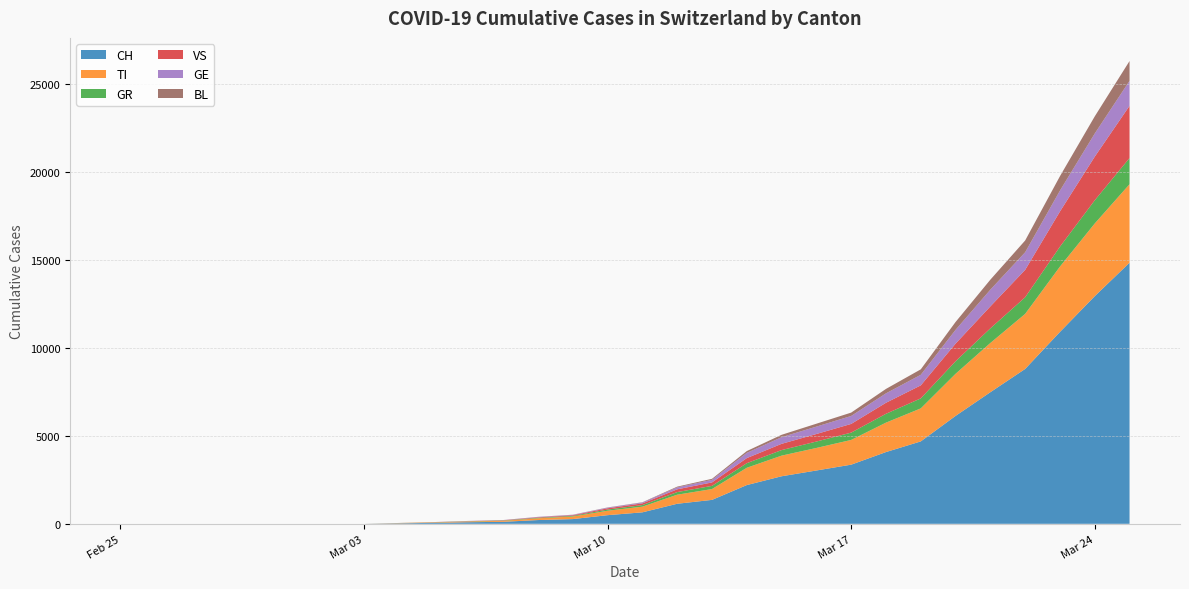

Reading right to left, extract all data points from this chart.

CH: 14829	12928	10897	8795	7474	6128	4680	4075	3359	3028	2700	2200	1359	1139	652	491	268	214	114	90	56	27	0	0	0	0	0	0	0	0
TI: 4457	4128	3710	3127	2796	2391	1875	1671	1404	1280	1172	983	615	515	323	252	146	99	57	39	25	16	0	0	0	0	0	0	0	0
GR: 1487	1318	1133	944	831	712	568	502	416	364	315	261	181	148	89	67	37	28	18	14	8	3	0	0	0	0	0	0	0	0
VS: 2965	2476	1997	1556	1247	1001	739	626	494	428	355	288	195	157	96	72	37	28	14	9	5	2	0	0	0	0	0	0	0	0
GE: 1420	1316	1186	1001	949	784	601	535	452	420	377	296	149	110	48	36	21	21	8	8	3	0	0	0	0	0	0	0	0	0
BL: 1124	972	818	667	568	446	309	252	191	165	136	103	57	42	16	12	8	6	4	4	2	0	0	0	0	0	0	0	0	0